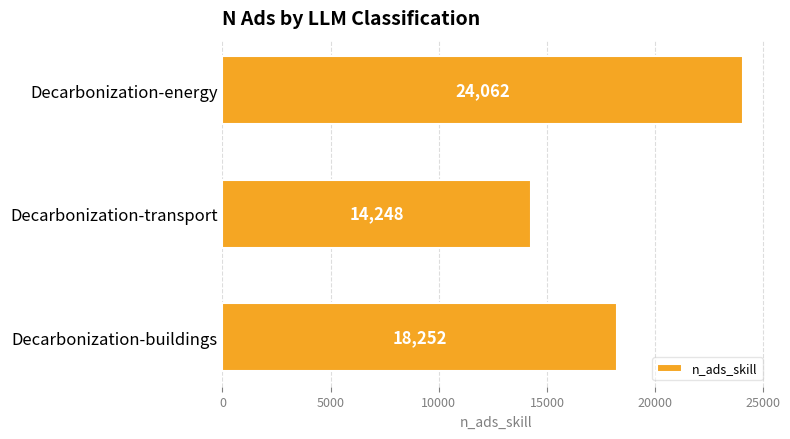

Rank the categories by value from lowest to highest.

Decarbonization-transport, Decarbonization-buildings, Decarbonization-energy